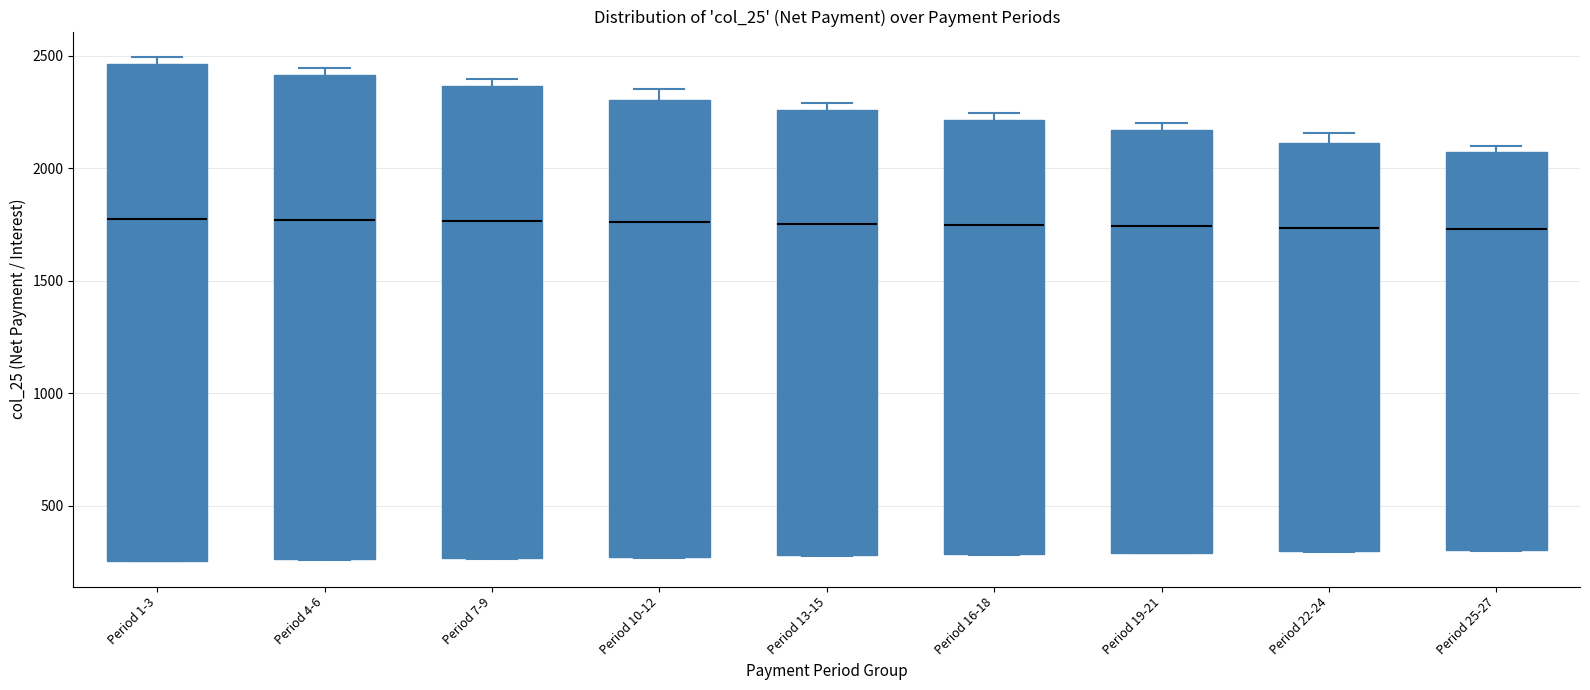

Reading left to right, transcribe this box plot: for each box, give where its median line is, the range the box spans, and where its two whiskers end, as read against the y-axis. The values are not printed on the chart, so give them approximately, as read against the axis.

Period 1-3: median 1800, box 250 to 2450, whiskers 250 to 2500
Period 4-6: median 1750, box 250 to 2400, whiskers 250 to 2450
Period 7-9: median 1750, box 250 to 2350, whiskers 250 to 2400
Period 10-12: median 1750, box 250 to 2300, whiskers 250 to 2350
Period 13-15: median 1750, box 300 to 2250, whiskers 300 to 2300
Period 16-18: median 1750, box 300 to 2200, whiskers 300 to 2250
Period 19-21: median 1750, box 300 to 2150, whiskers 300 to 2200
Period 22-24: median 1750, box 300 to 2100, whiskers 300 to 2150
Period 25-27: median 1750, box 300 to 2050, whiskers 300 to 2100